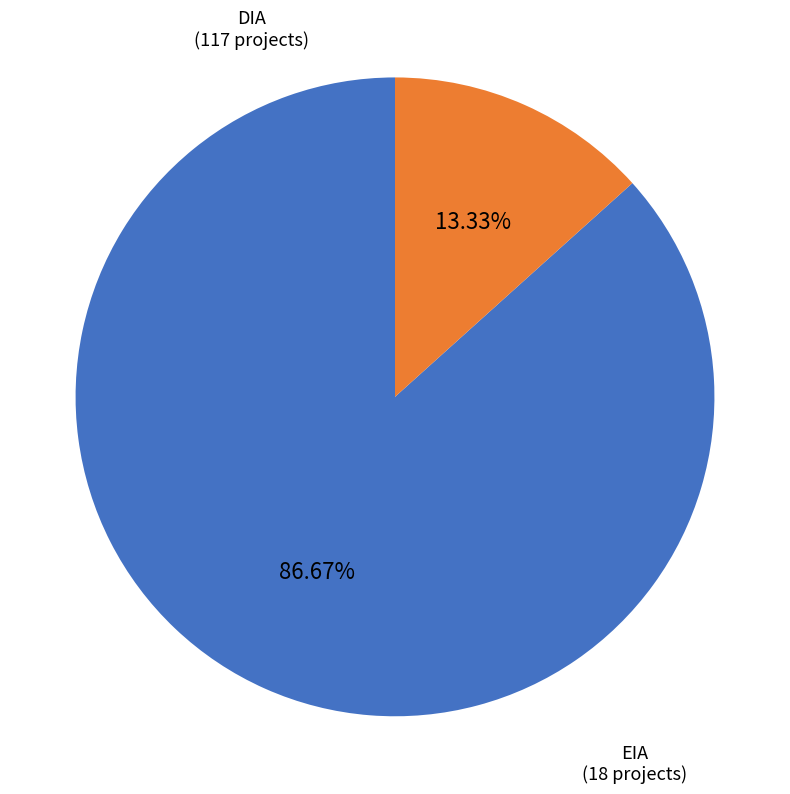

How many slices are in this pie chart?

2